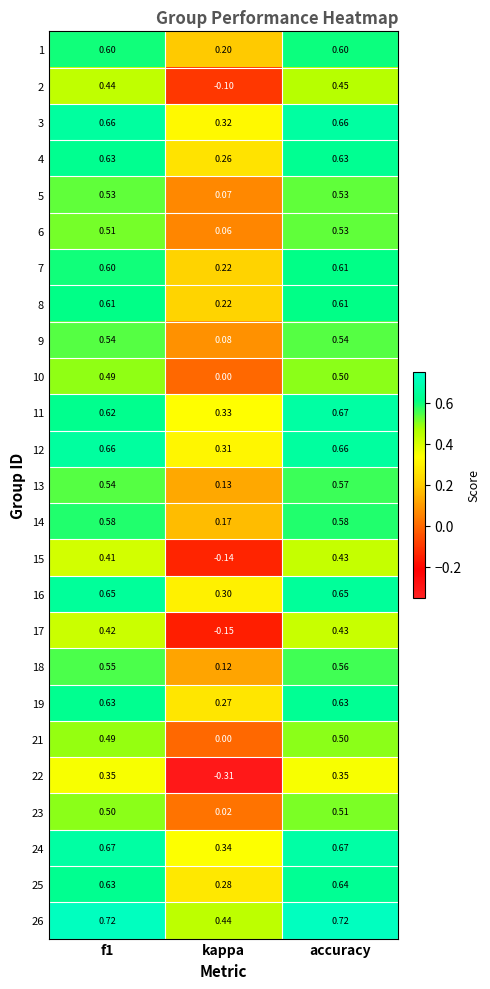

At which category does the chart reach its minimum across all series?

kappa